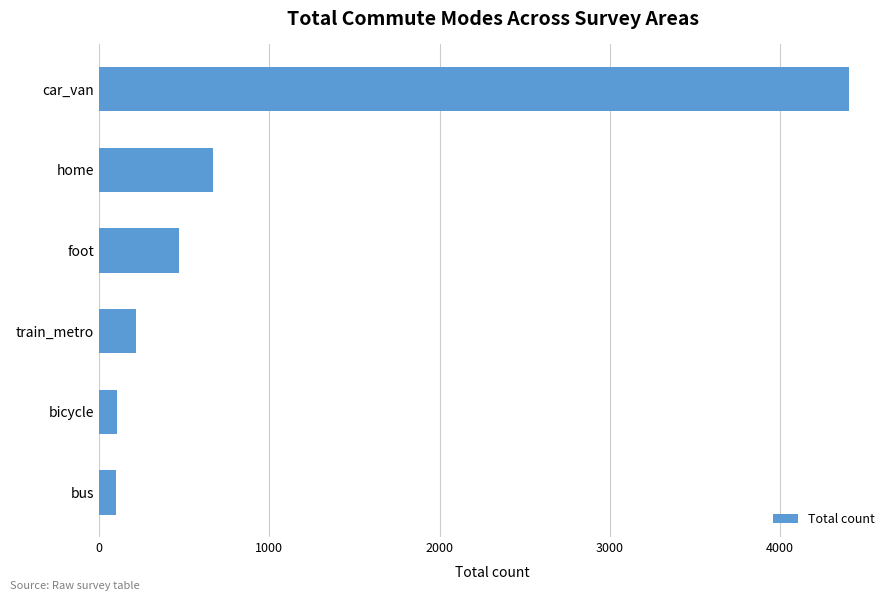

What is the maximum value shown in the chart?

4403